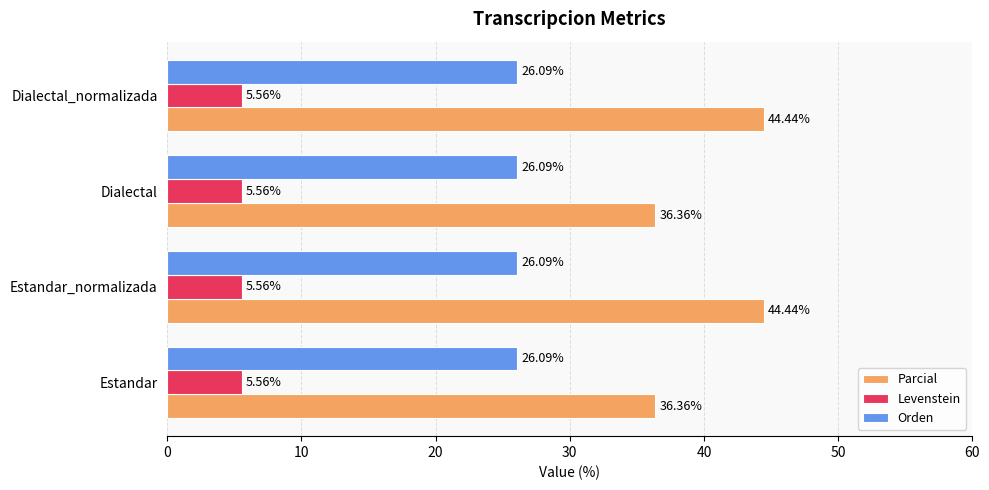

At how many categories does at least one series exceed 6?

4